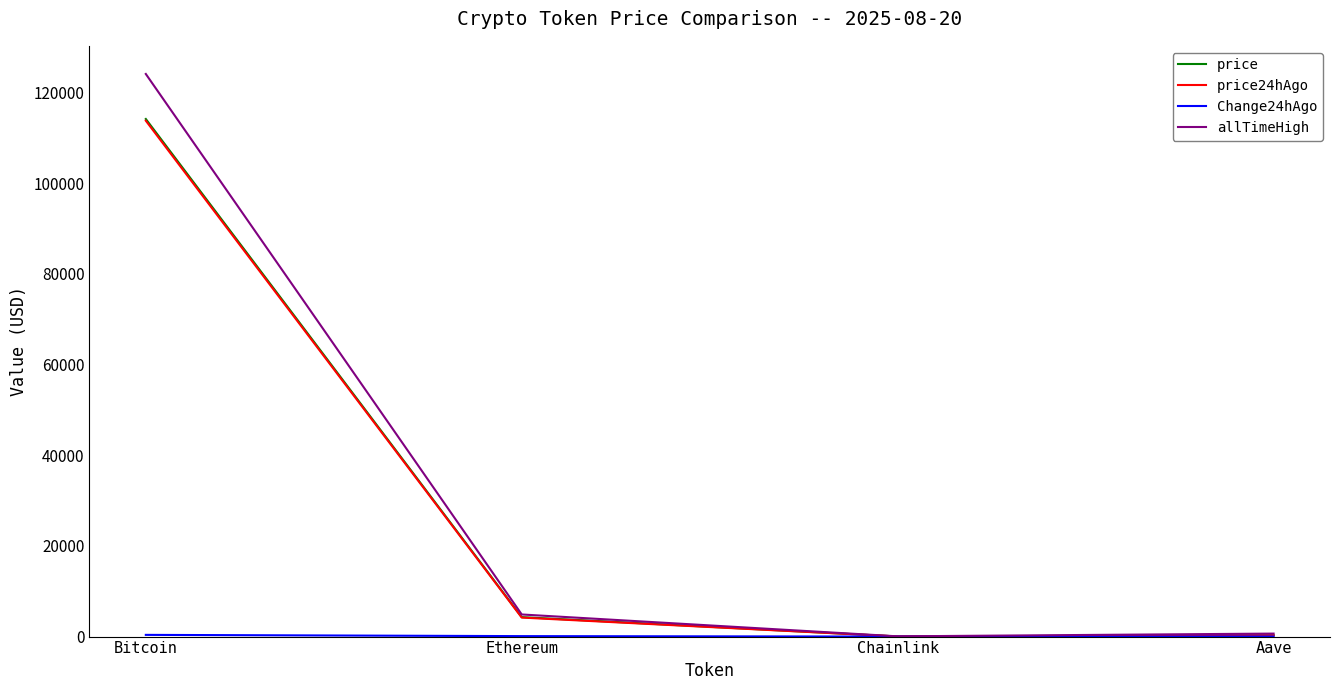

True or false: price24hAgo has a value of 193812.1 at Bitcoin.

False